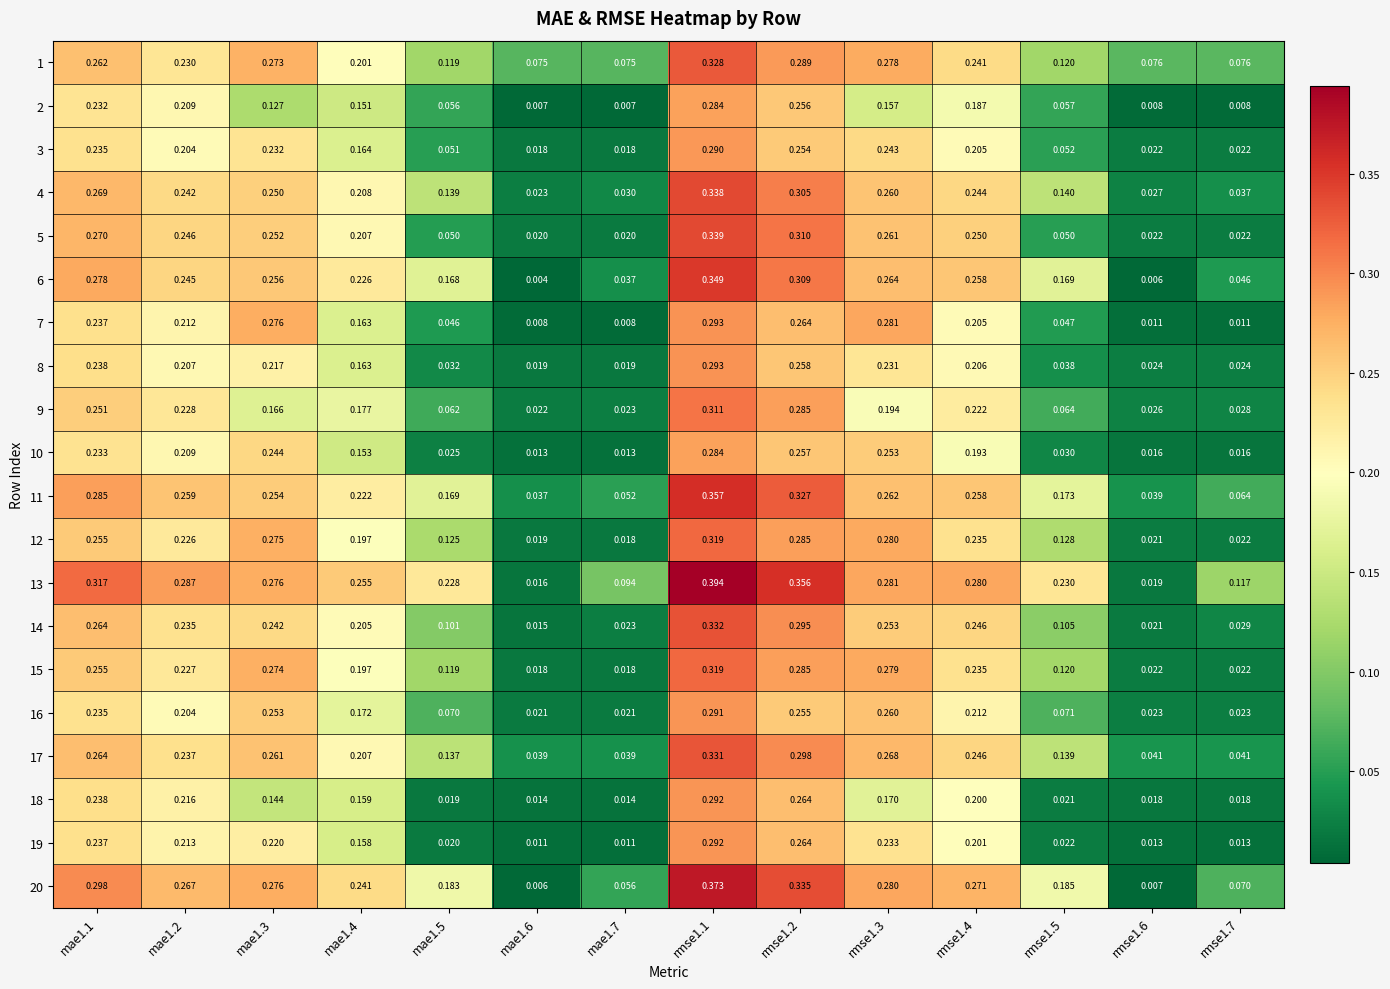

Is the value of 9 at mae1.7 greater than the value of 14 at mae1.4?

No